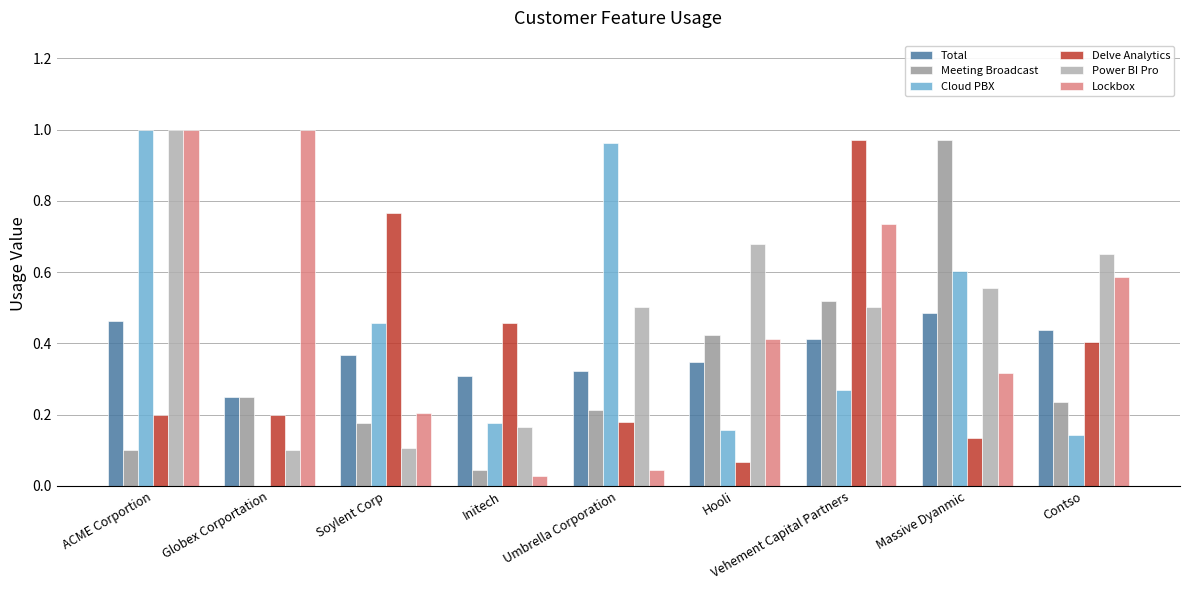

Is the value of Meeting Broadcast at Soylent Corp greater than the value of Cloud PBX at Soylent Corp?

No